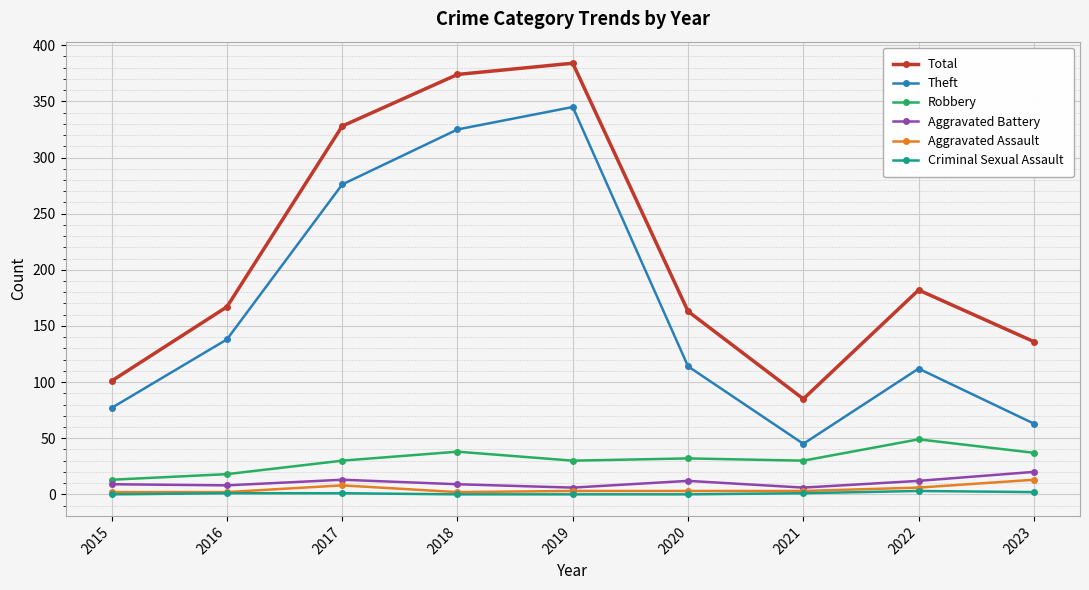

What is the difference between the Criminal Sexual Assault values at 2018 and 2022?

3